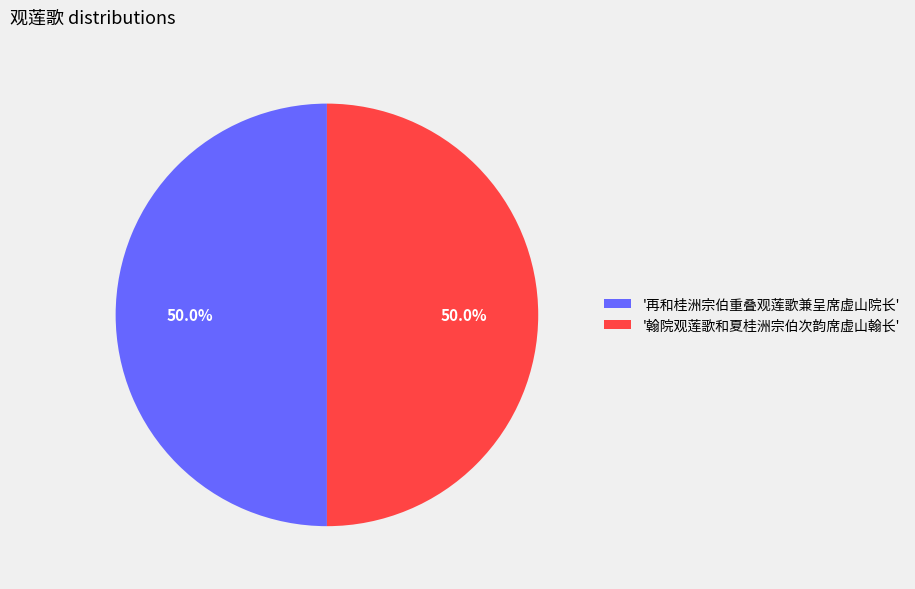

Approximately how many times larger is the value at '翰院观莲歌和夏桂洲宗伯次韵席虚山翰长' compared to '再和桂洲宗伯重叠观莲歌兼呈席虚山院长'?

1.0